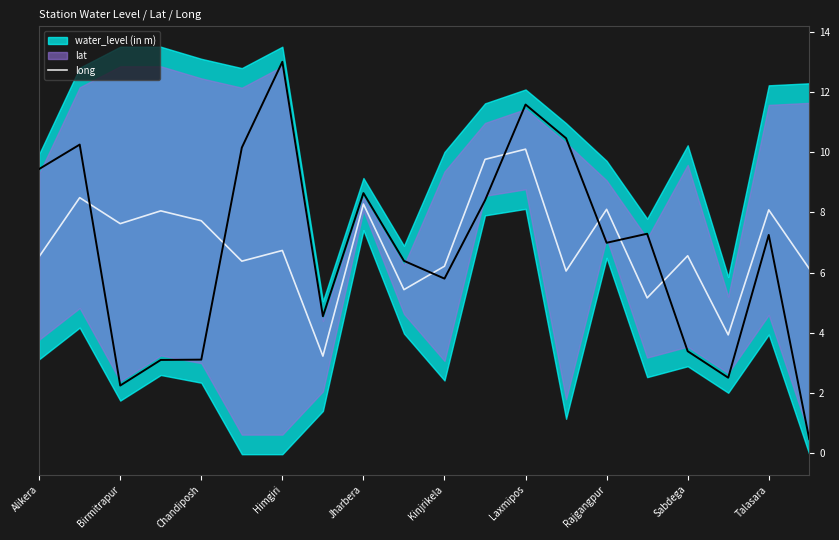

What is the highest value of the long series?

10.1